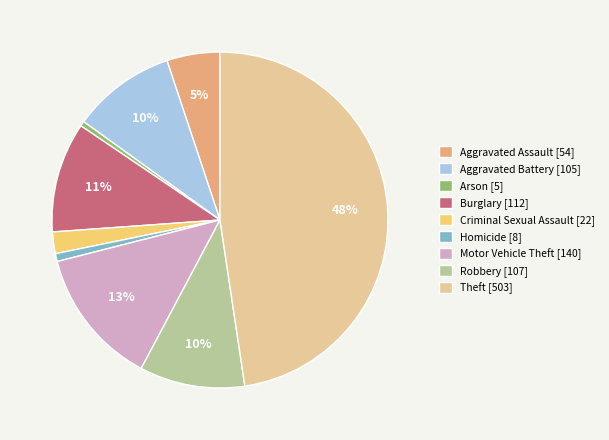

To the nearest percent, what is the difference between the Aggravated Battery and Burglary slice percentages?

1%